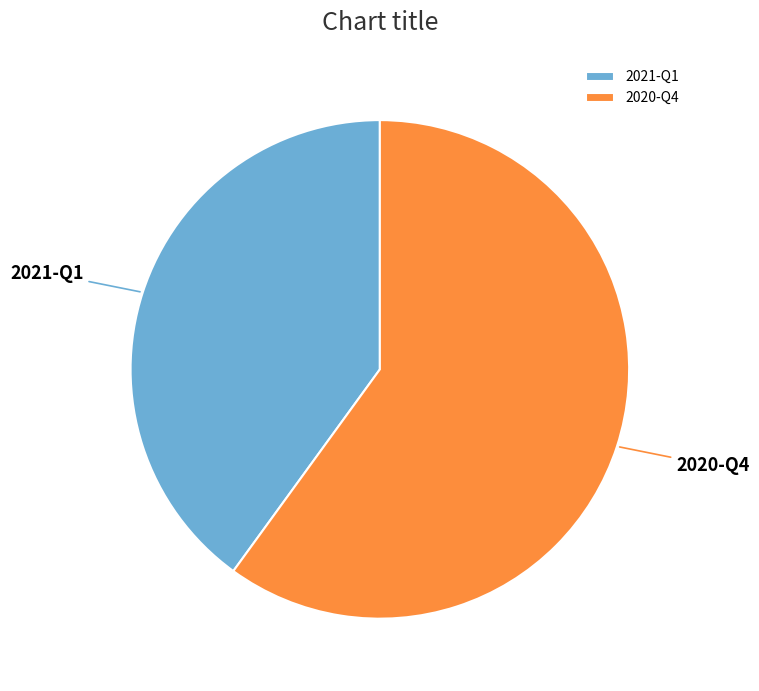

Which slice is the smallest?

2021-Q1